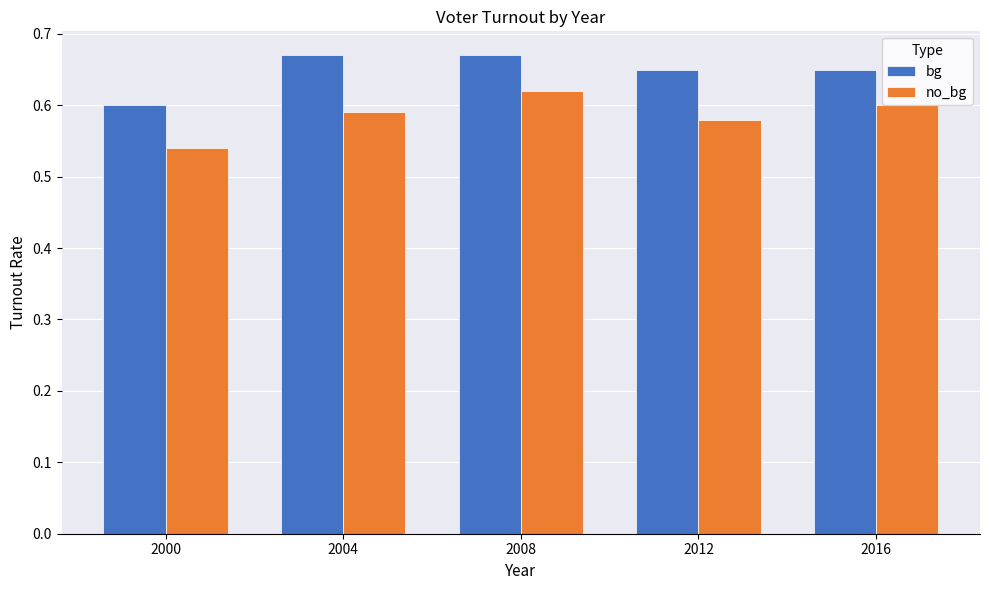

At which label does no_bg reach its minimum?

2000